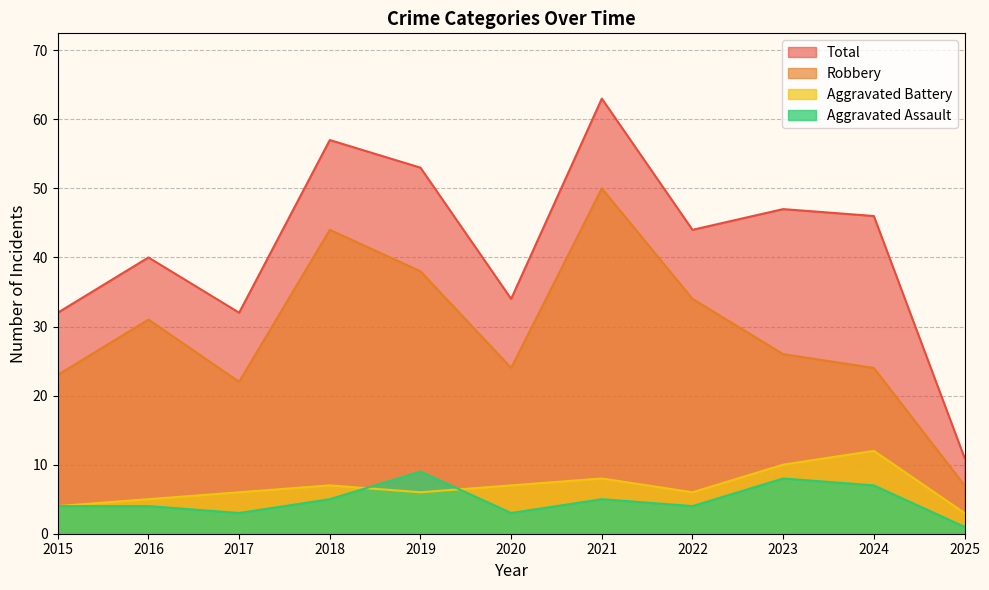

At which label does Aggravated Battery first exceed 6?

2018